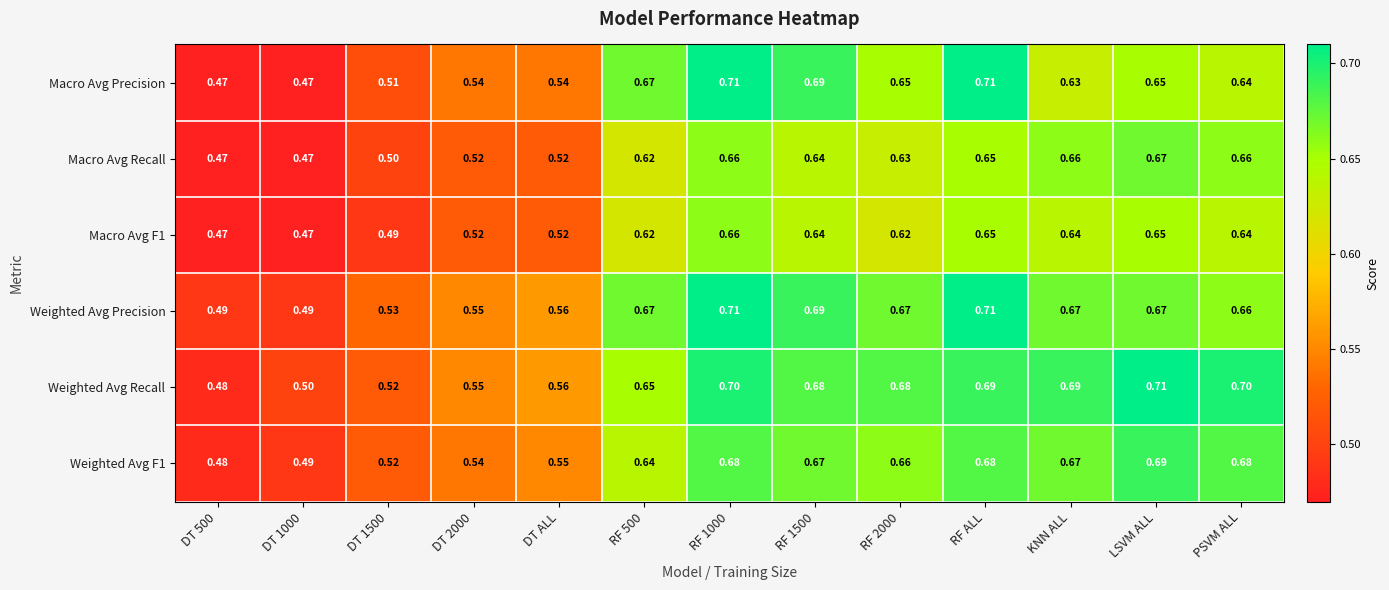

Which series has the largest range (max minus min)?

Macro Avg Precision